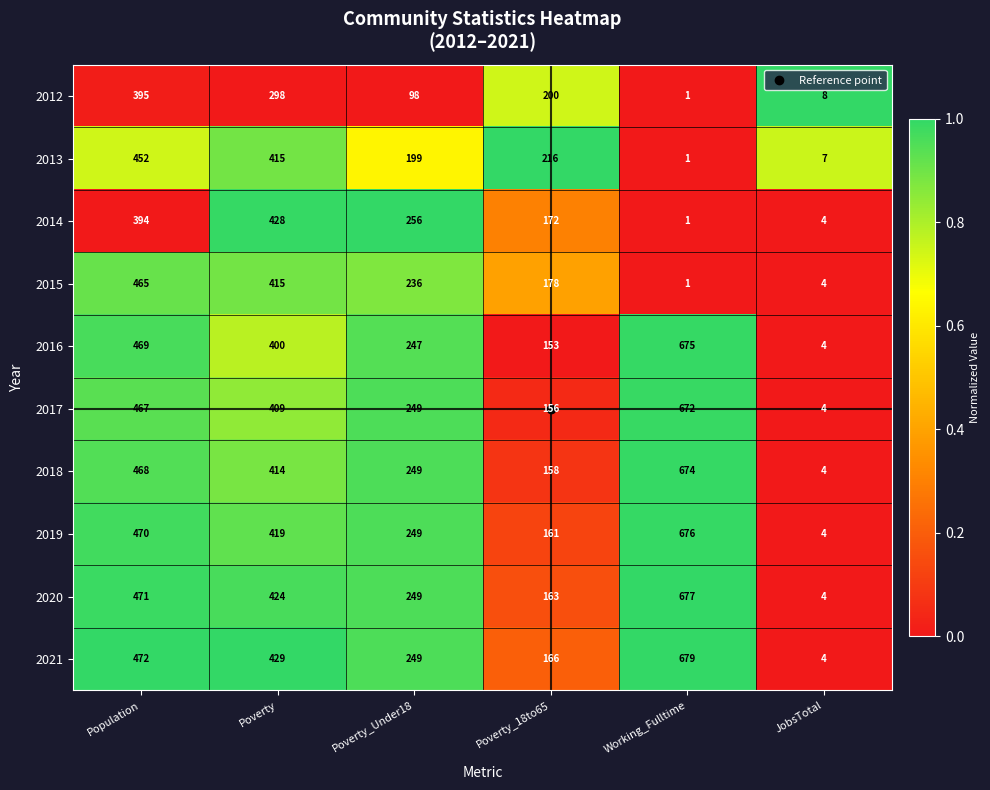

How many series are shown in this chart?

10